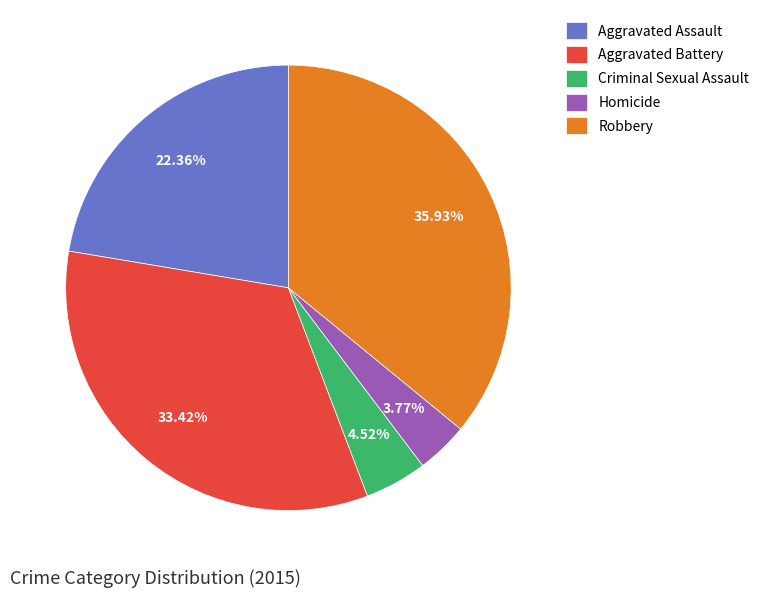

Do Homicide and Aggravated Battery together represent more than half of the pie?

No